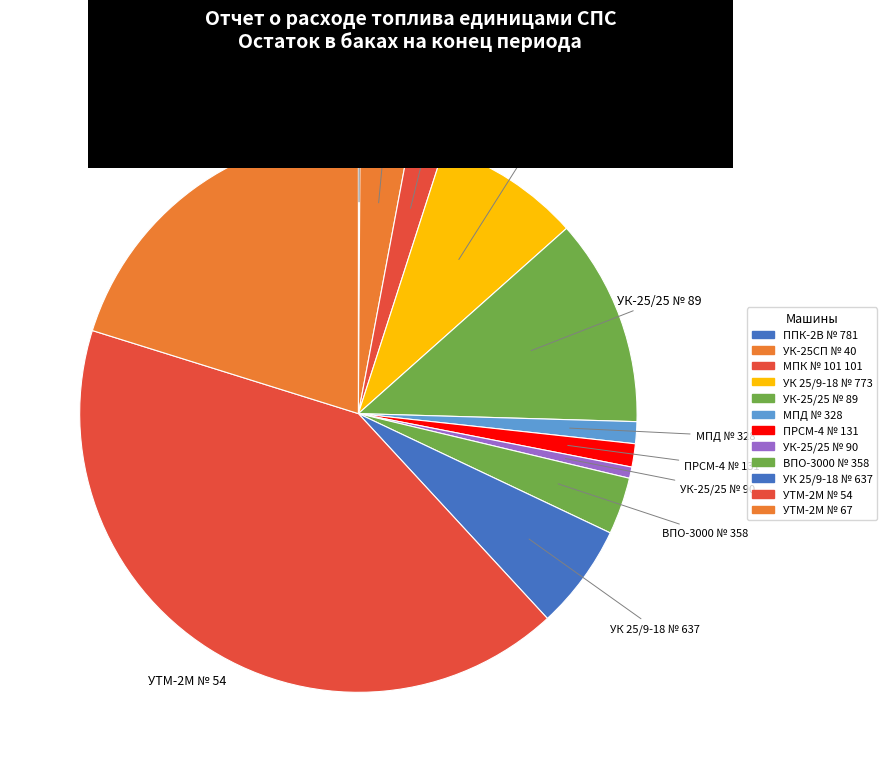

Which slice is the largest?

УТМ-2М № 54